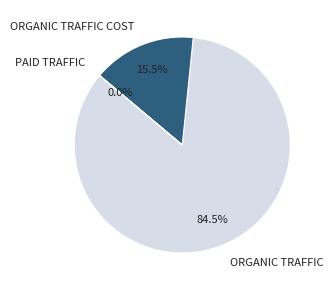

Is there any slice that represents more than half of the pie?

Yes